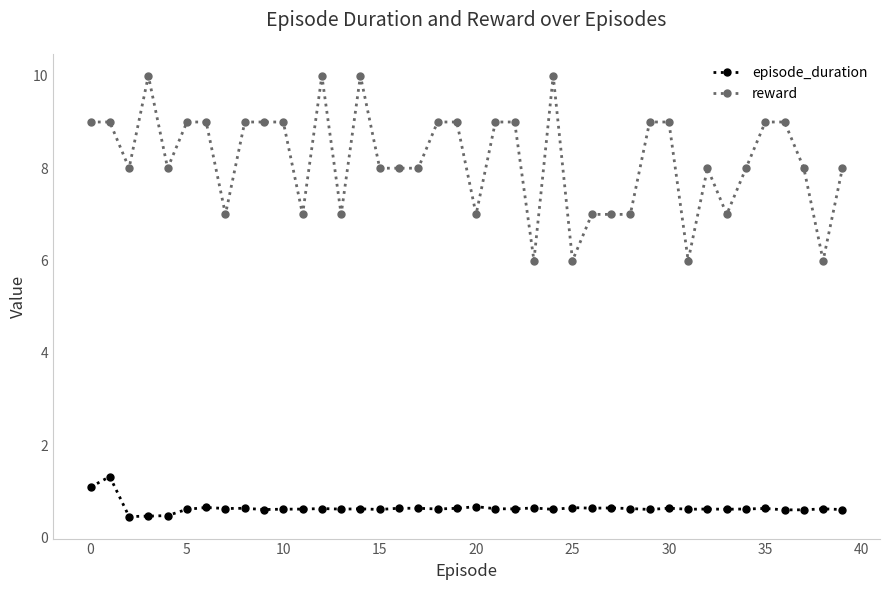

True or false: episode_duration and reward cross at least once.

False